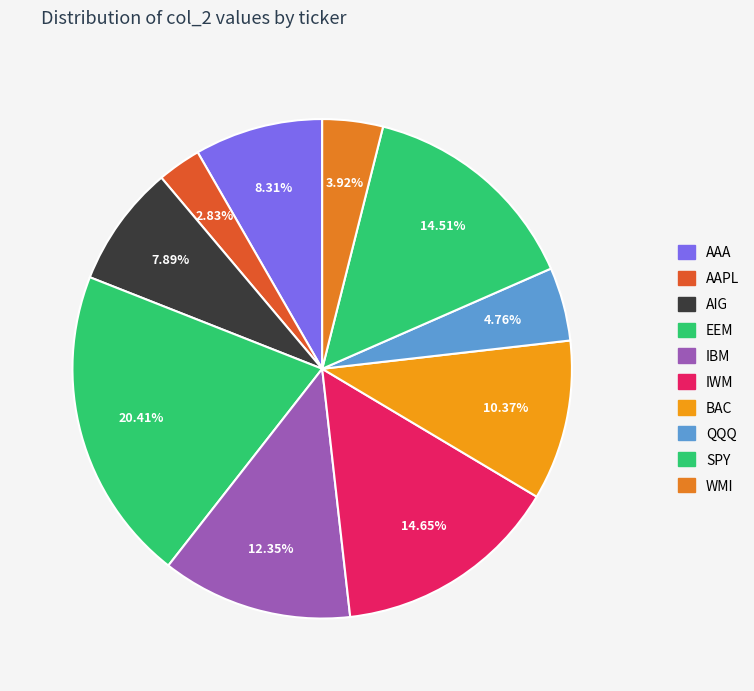

Count the number of slices in the pie.

10